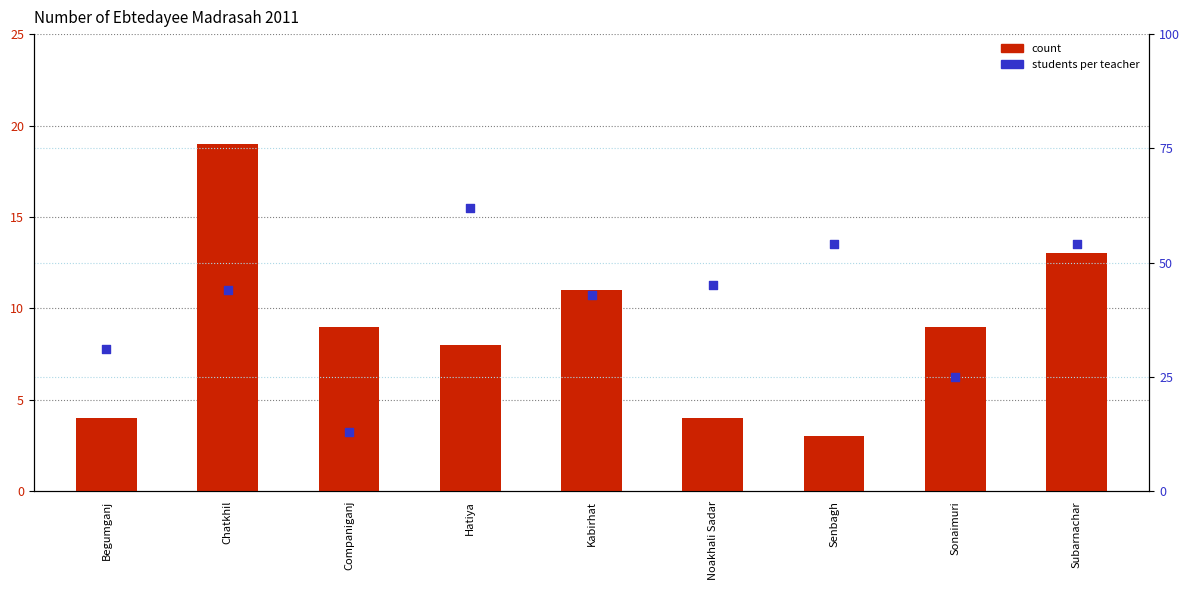

Which series contains the highest Y value?

students per teacher